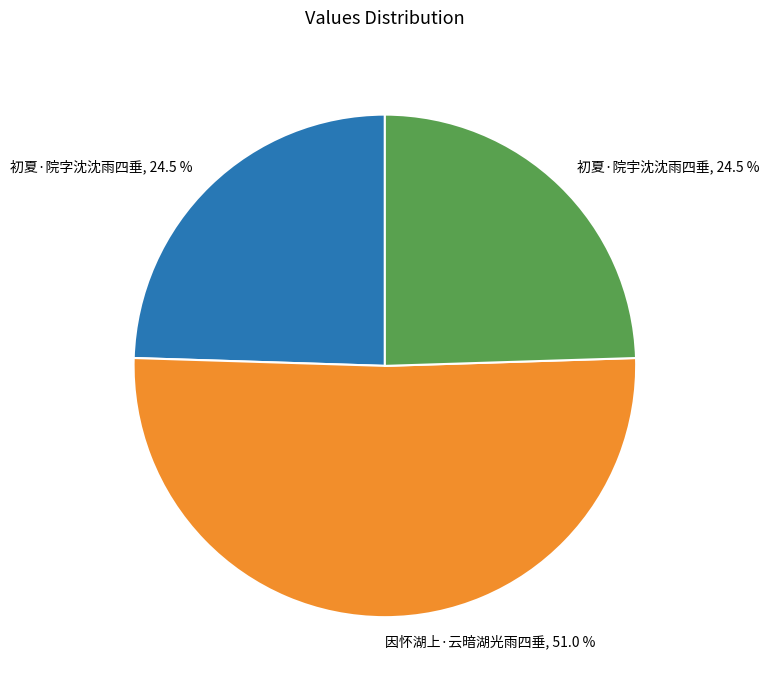

How many segments does this pie chart have?

3